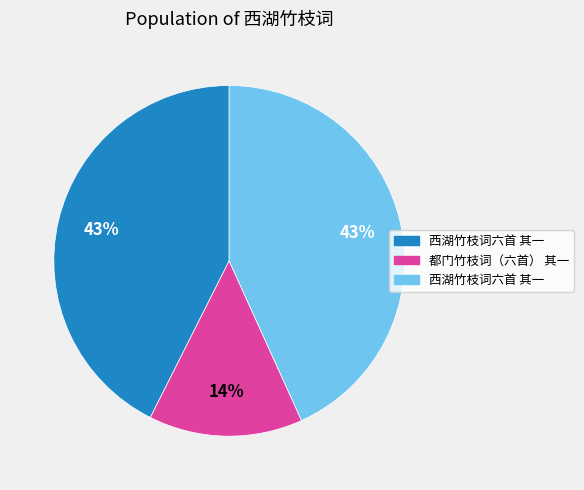

How many slices are in this pie chart?

3